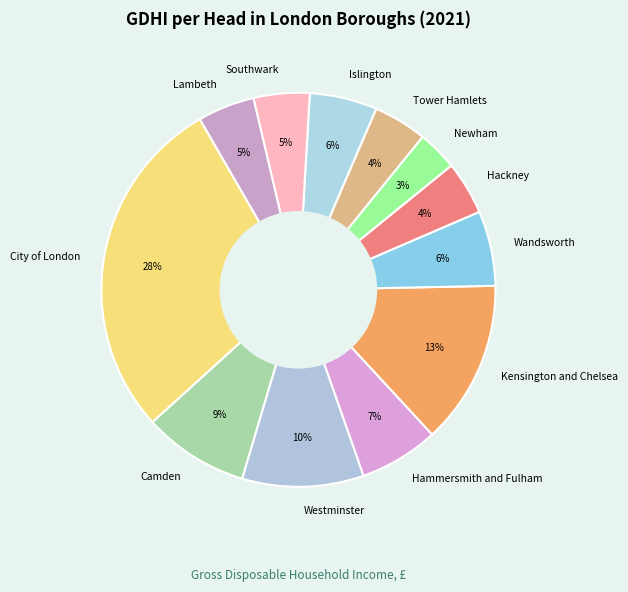

To the nearest percent, what is the difference between the largest and smallest slice percentages?

25%